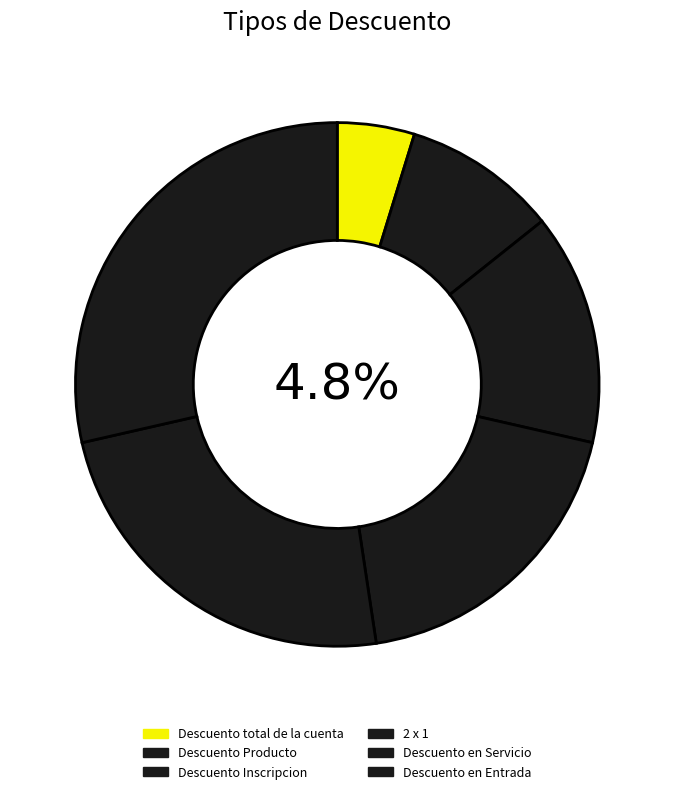

The Descuento en Servicio slice represents 24% of the pie. True or false?

True